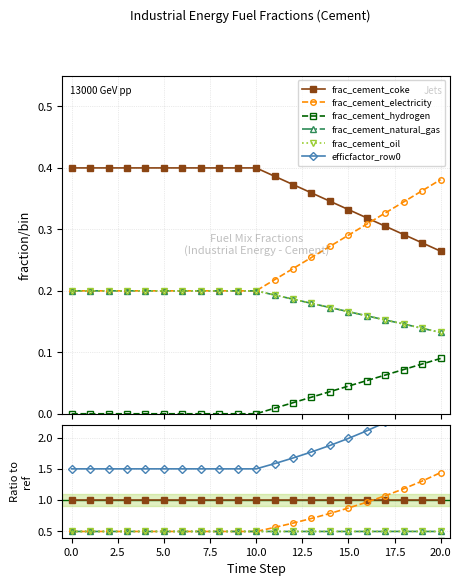

The frac_cement_electricity series shows 0.5 at 5.0. True or false?

True